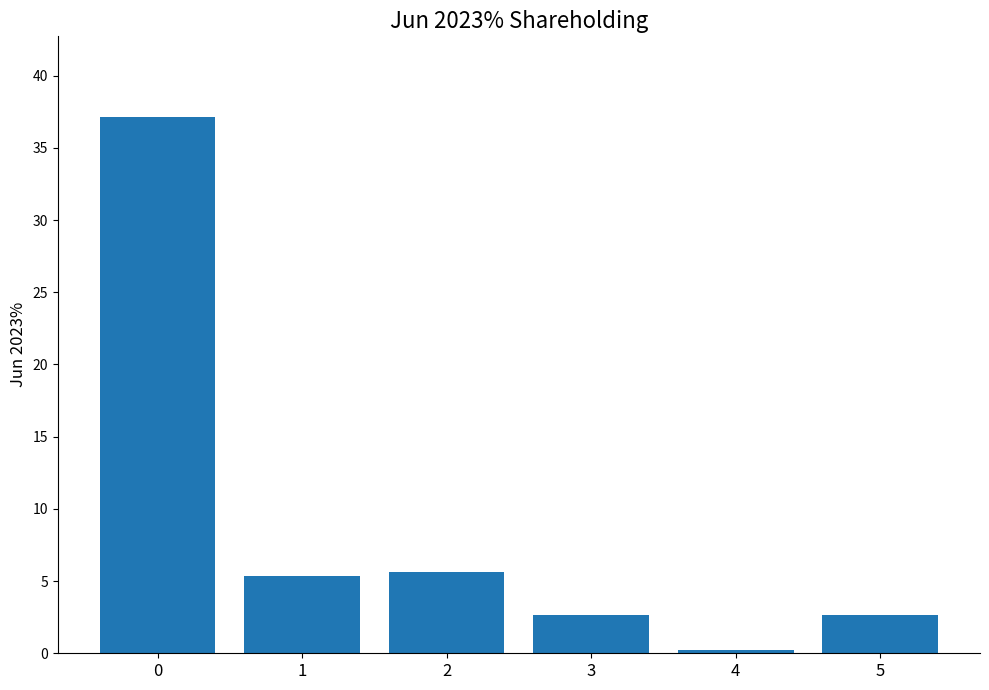

The chart shows a value of 7.7 at 2. True or false?

False